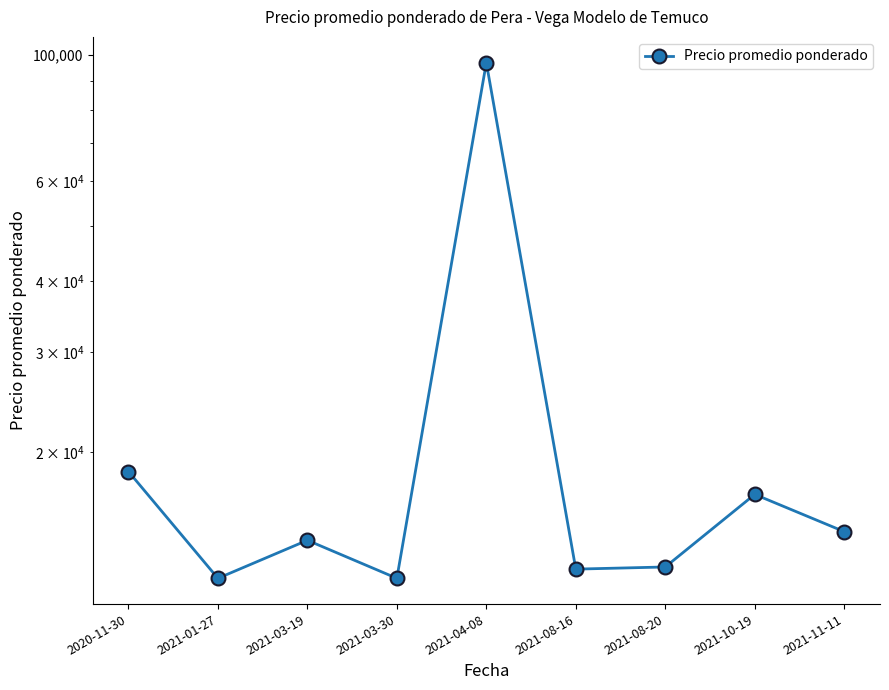

What position from the left is 2021-03-30?

4